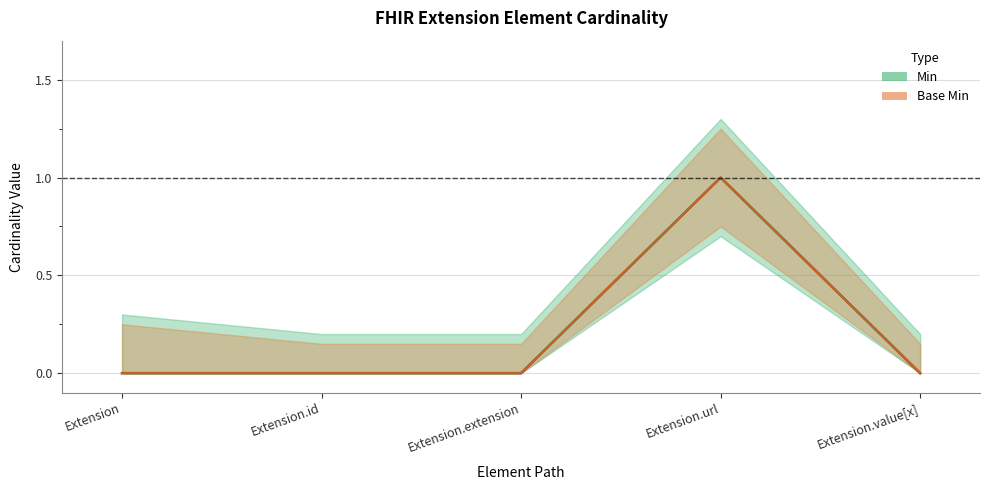

True or false: Min and Base Min intersect in this chart.

False